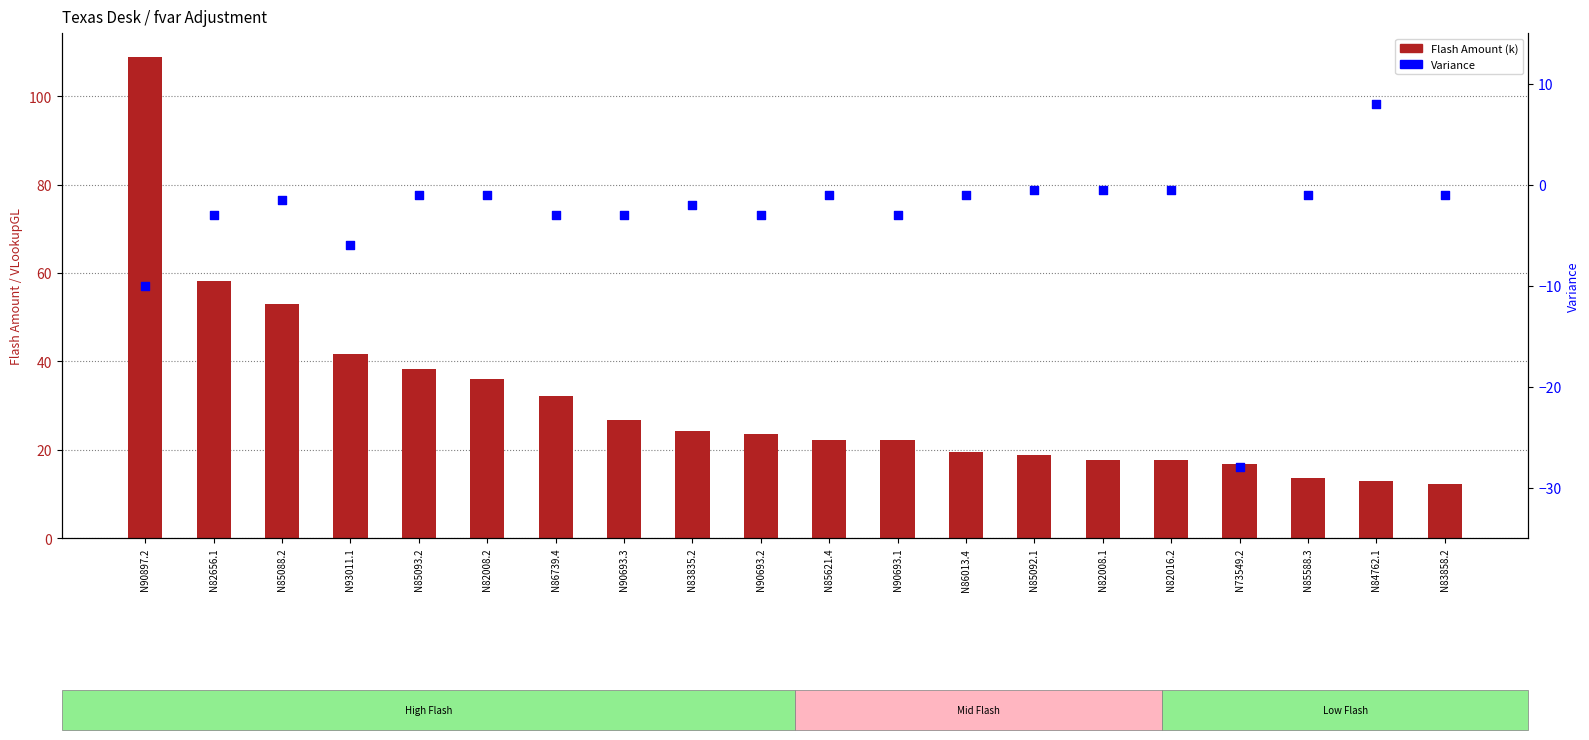

Which series contains the highest Y value?

Flash Amount (k)